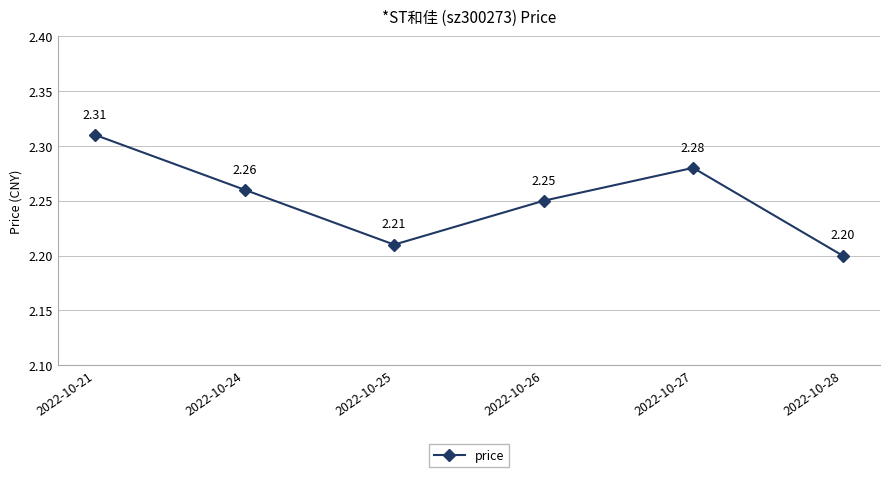

What is the smallest value displayed?

2.2